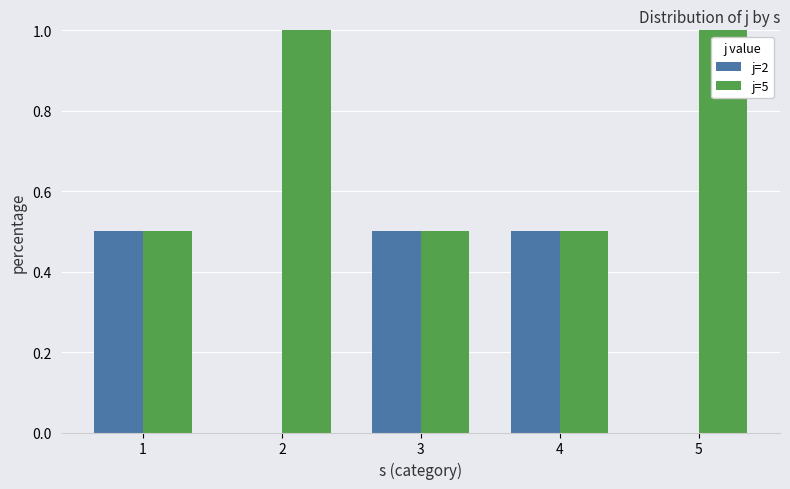

What is the total value across all series at 2?

1.0